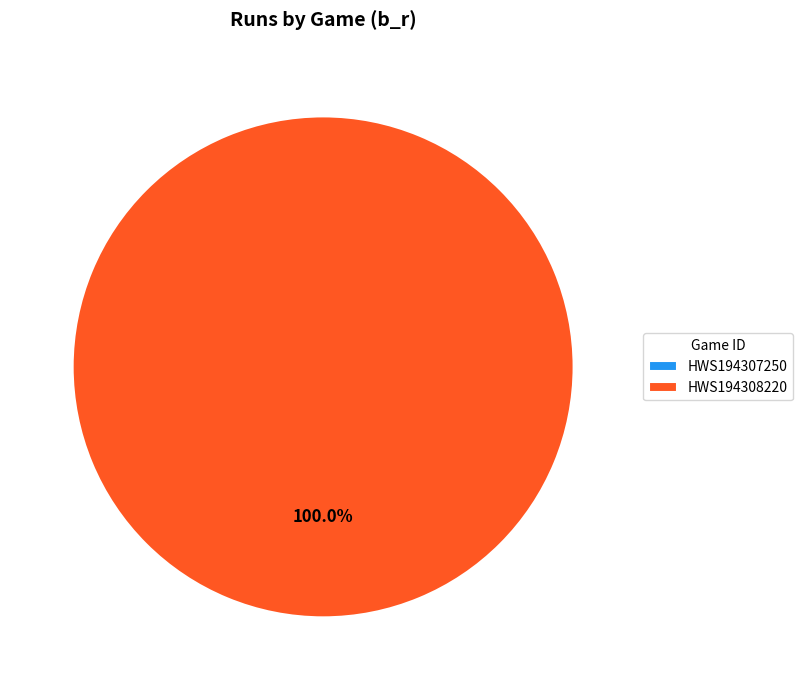

What is the smallest slice in the pie chart?

HWS194307250